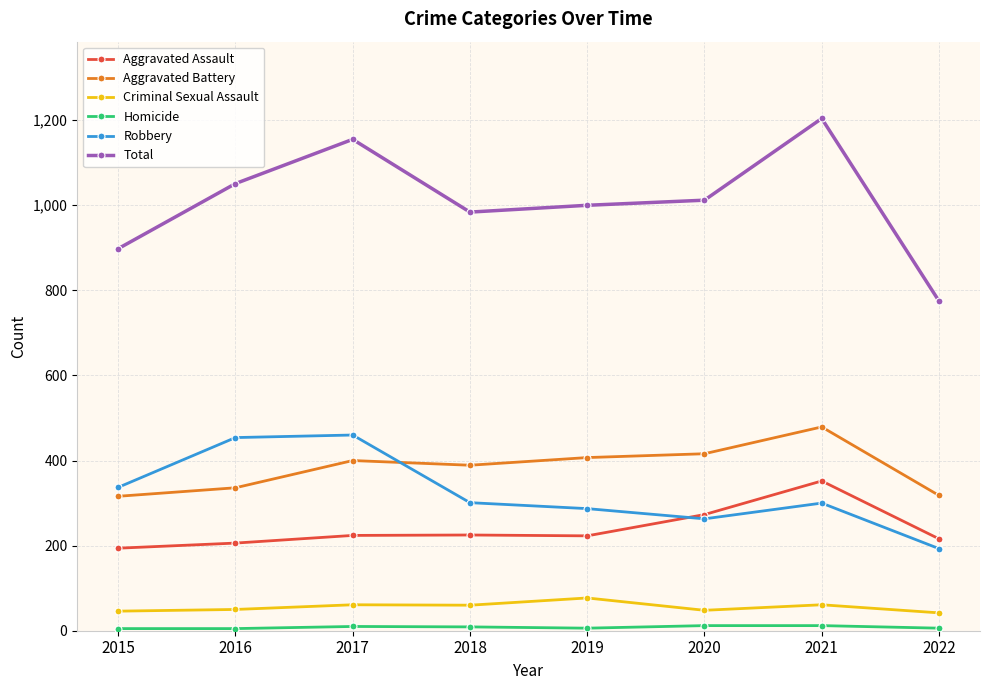

What is the value of the Aggravated Battery point at the 5th from the left?

407